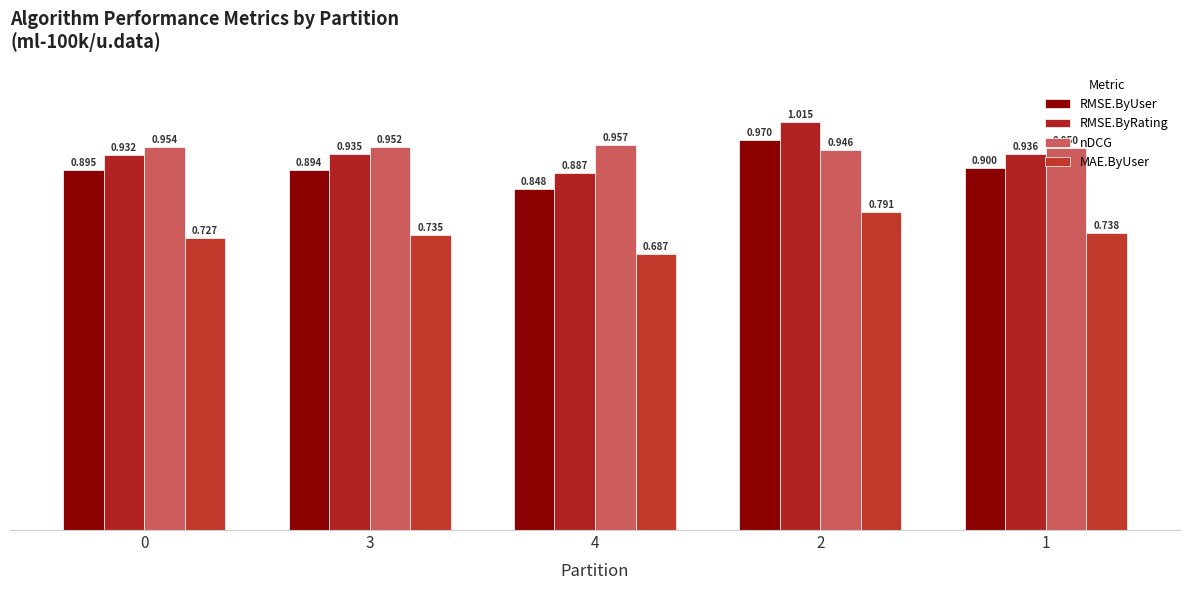

Where is RMSE.ByRating nearest to the value 0?

4